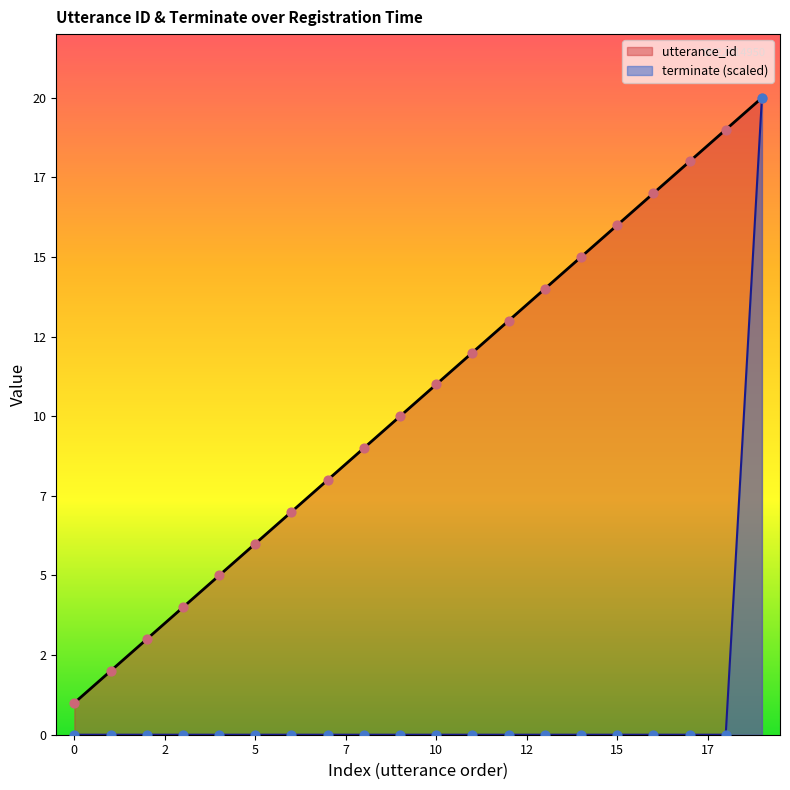

What are all the series names shown in the legend?

utterance_id, terminate